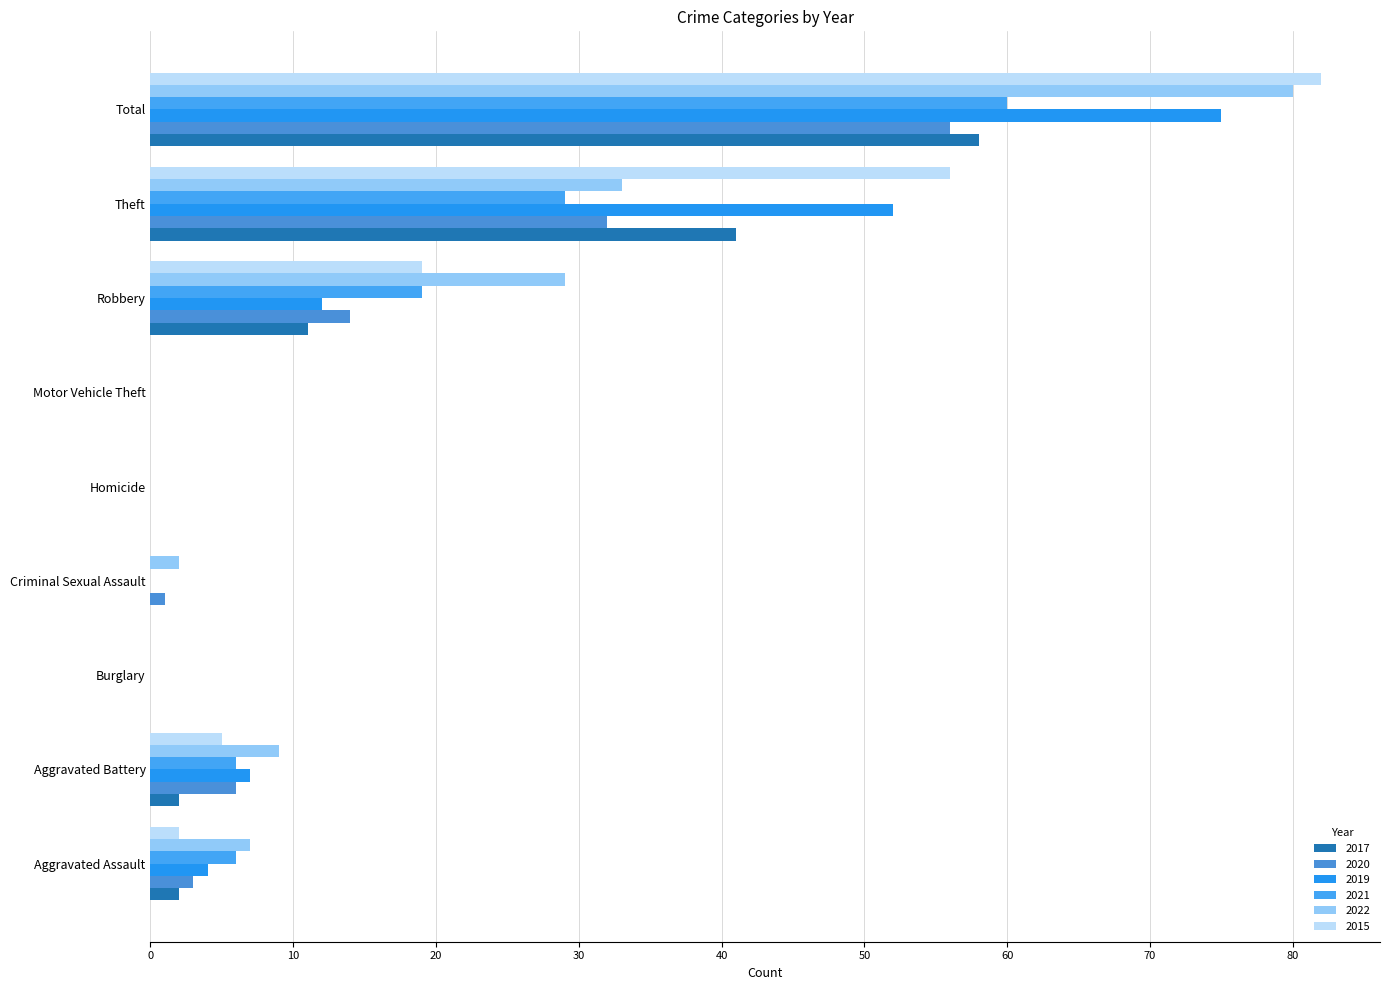

What are all the series names shown in the legend?

2017, 2020, 2019, 2021, 2022, 2015